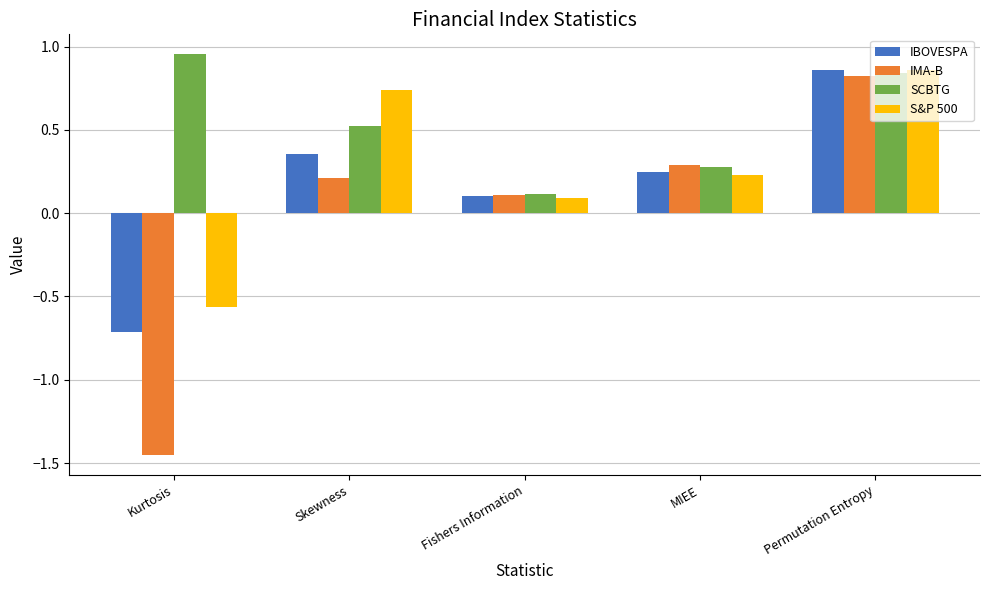

Which series has the largest total across all categories?

SCBTG